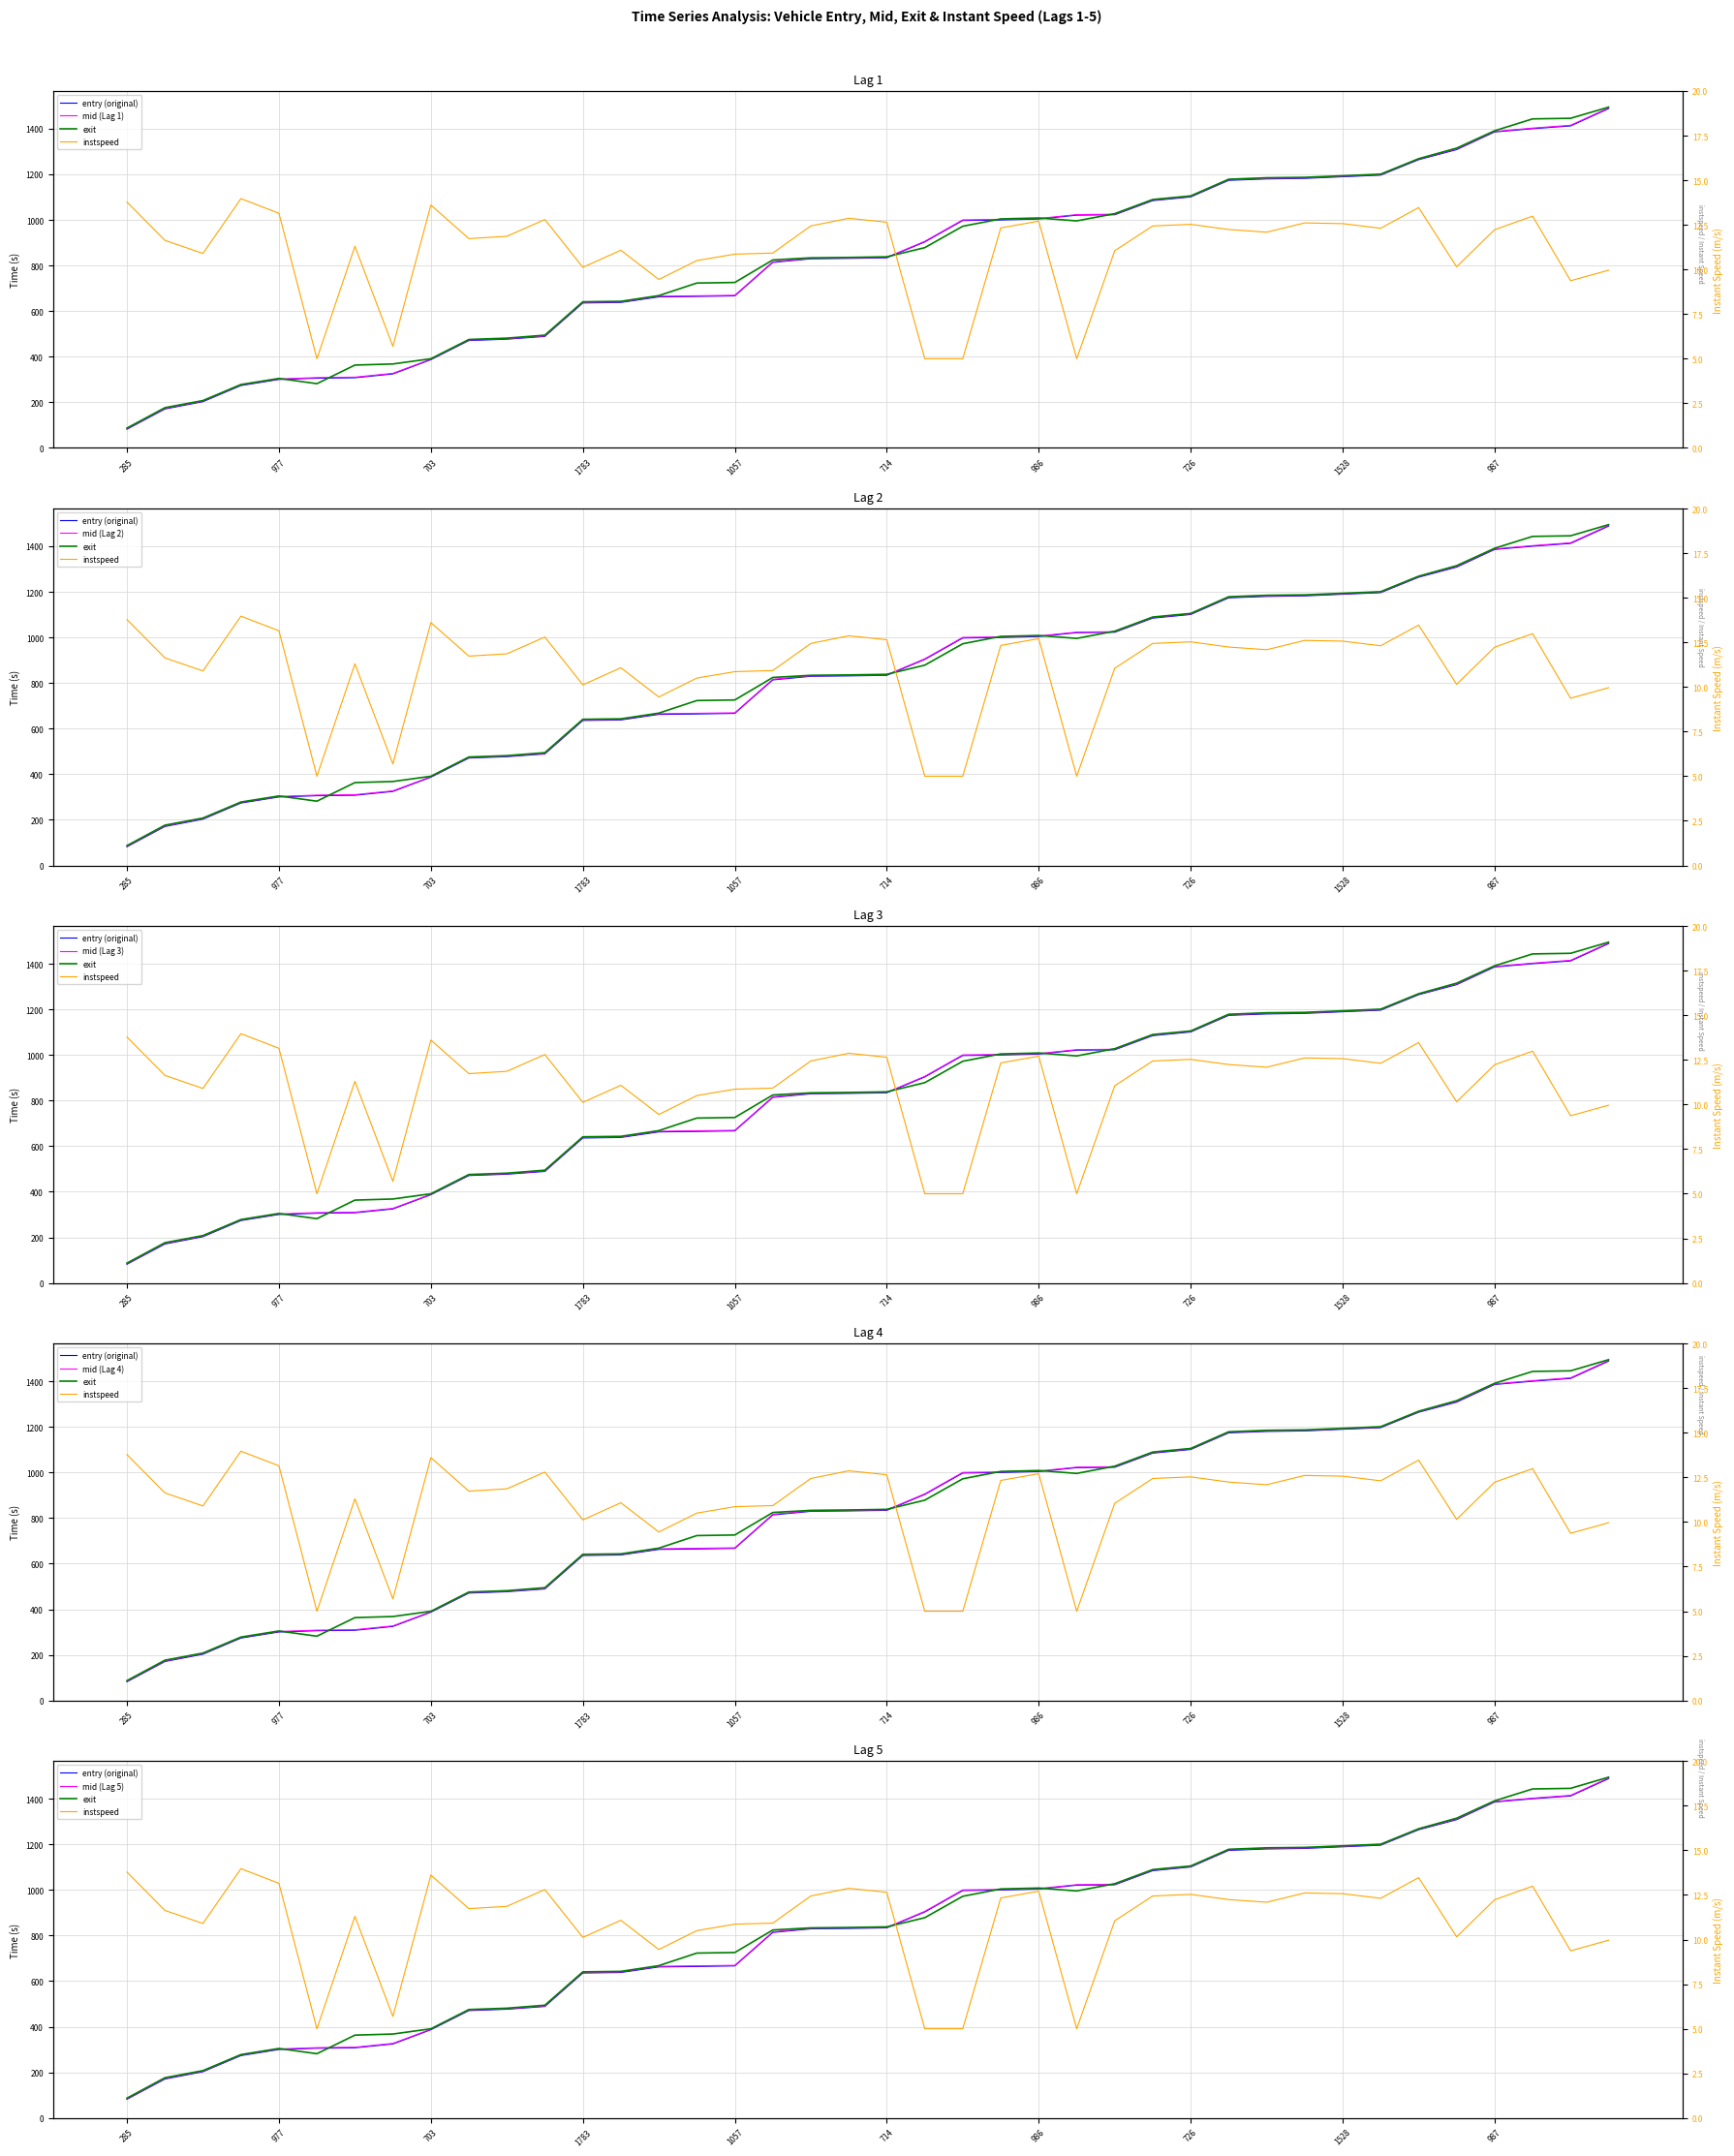

Reading left to right, transcribe all the data shown in this chart.

entry: 285=82.0	293=170.8	710=202.8	277=273.6	977=300.3	711=305.8	722=307.7	325=324.5	703=387.0	701=471.0	456=476.9	966=489.0	1783=635.7	274=638.0	1543=662.5	988=664.3	1057=666.9	282=813.7	715=829.5	445=831.3	714=833.8	997=903.4	978=997.4	1081=999.7	986=1003.8	1063=1020.9	995=1022.6	985=1084.6	726=1100.7	1794=1173.5	291=1179.8	1784=1182.1	1528=1189.3	815=1196.3	278=1264.1	284=1308.3	987=1385.8	280=1400.2	310=1412.2	321=1488.2
mid: 285=84.1	293=173.4	710=205.3	277=276.2	977=302.5	711=308.4	722=310.3	325=327.1	703=389.1	701=473.3	456=479.1	966=491.2	1783=638.3	274=640.5	1543=665.2	988=667.2	1057=669.4	282=816.4	715=831.6	445=833.4	714=836.0	997=906.0	978=1000.2	1081=1002.2	986=1006.3	1063=1023.2	995=1025.0	985=1087.2	726=1103.0	1794=1176.1	291=1182.5	1784=1184.4	1528=1191.5	815=1198.5	278=1266.5	284=1311.3	987=1388.0	280=1402.6	310=1415.0	321=1491.2
exit: 285=87.0	293=176.6	710=207.7	277=278.1	977=304.7	711=281.8	722=363.3	325=368.2	703=391.1	701=475.6	456=481.5	966=494.6	1783=641.0	274=642.9	1543=668.0	988=723.1	1057=725.7	282=824.4	715=833.7	445=835.5	714=838.2	997=878.4	978=972.2	1081=1004.5	986=1008.5	1063=995.7	995=1027.4	985=1089.5	726=1105.2	1794=1178.4	291=1184.8	1784=1186.7	1528=1193.6	815=1200.7	278=1268.5	284=1314.8	987=1391.0	280=1443.1	310=1445.7	321=1494.6
instspeed: 285=13.8	293=11.6	710=10.9	277=14.0	977=13.2	711=5.0	722=11.3	325=5.7	703=13.6	701=11.7	456=11.9	966=12.8	1783=10.1	274=11.1	1543=9.4	988=10.5	1057=10.9	282=10.9	715=12.4	445=12.9	714=12.7	997=5.0	978=5.0	1081=12.3	986=12.7	1063=5.0	995=11.1	985=12.4	726=12.5	1794=12.2	291=12.1	1784=12.6	1528=12.6	815=12.3	278=13.5	284=10.2	987=12.2	280=13.0	310=9.4	321=10.0